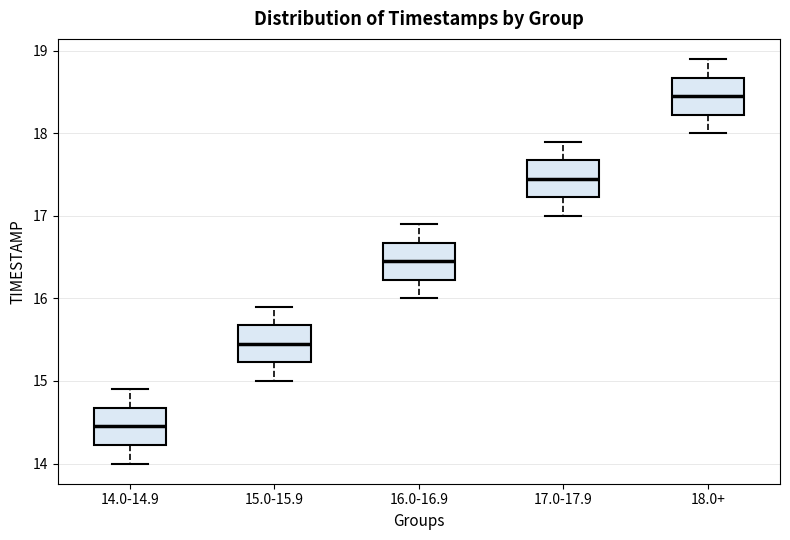

Where does the lower whisker of the box for 15.0-15.9 end on the y-axis? The values are not printed on the chart, so give them approximately, as read against the axis.

15.0